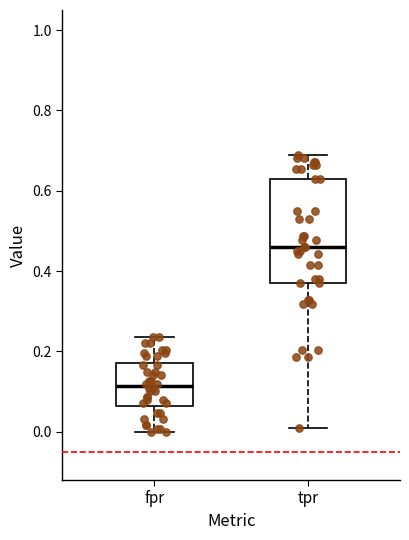

Which box has the lowest median line?

fpr